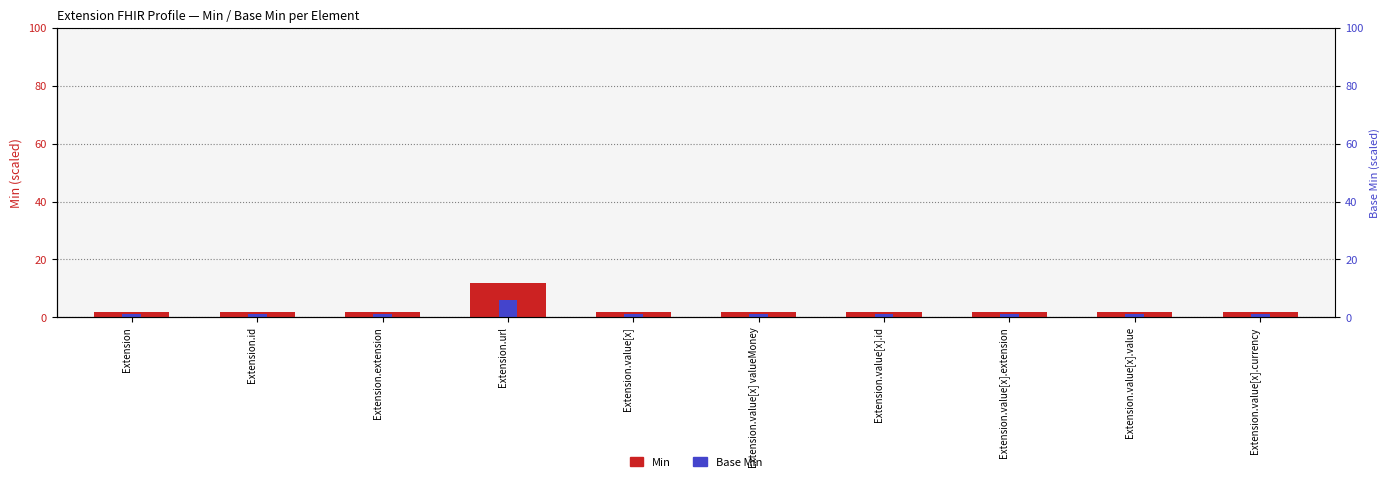

Rank the series at Extension.value[x].extension from lowest to highest value.

Base Min, Min